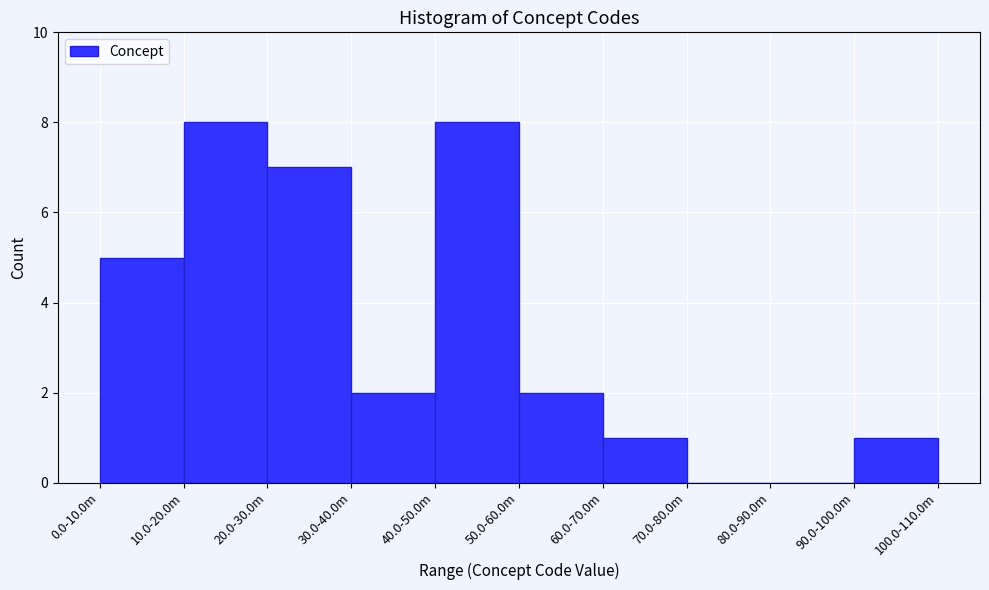

Reading left to right, extract all data points from this chart.

0.0-10.0m=5	10.0-20.0m=8	20.0-30.0m=7	30.0-40.0m=2	40.0-50.0m=8	50.0-60.0m=2	60.0-70.0m=1	70.0-80.0m=0	80.0-90.0m=0	90.0-100.0m=1